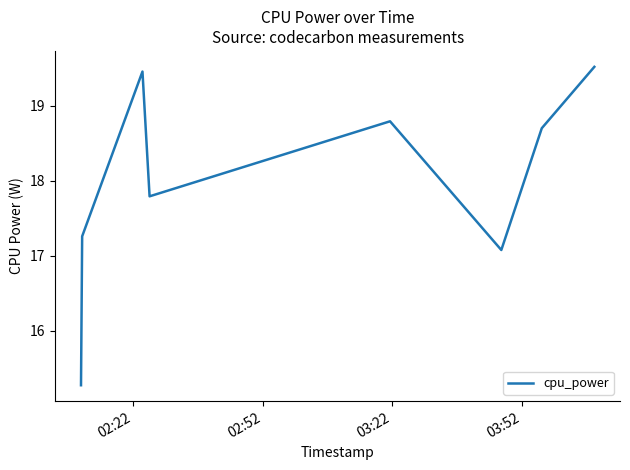

How many lines are shown in the chart?

1